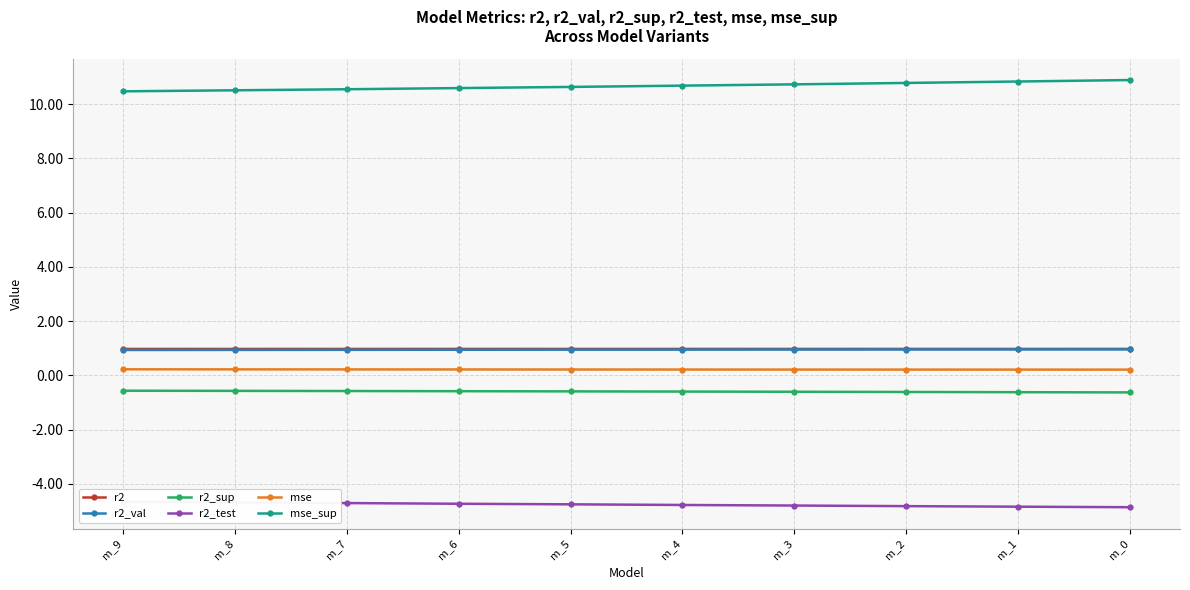

What is the maximum value for mse_sup?

10.9